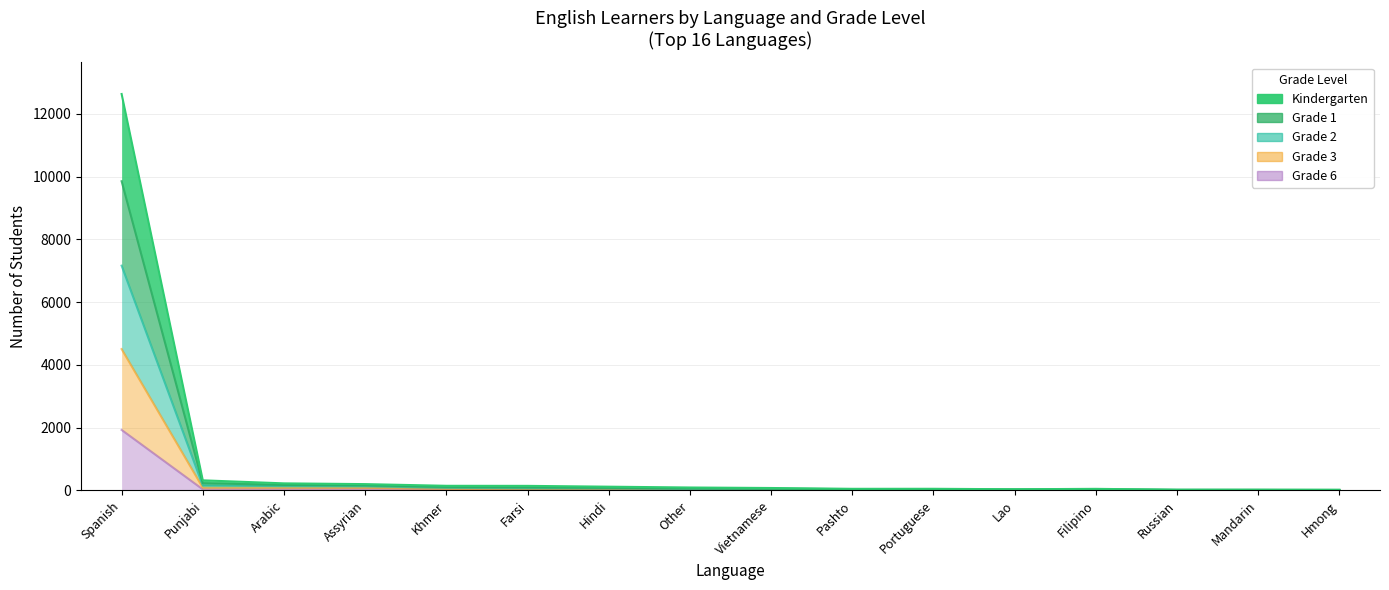

What is the label of the 13th point from the right?

Assyrian